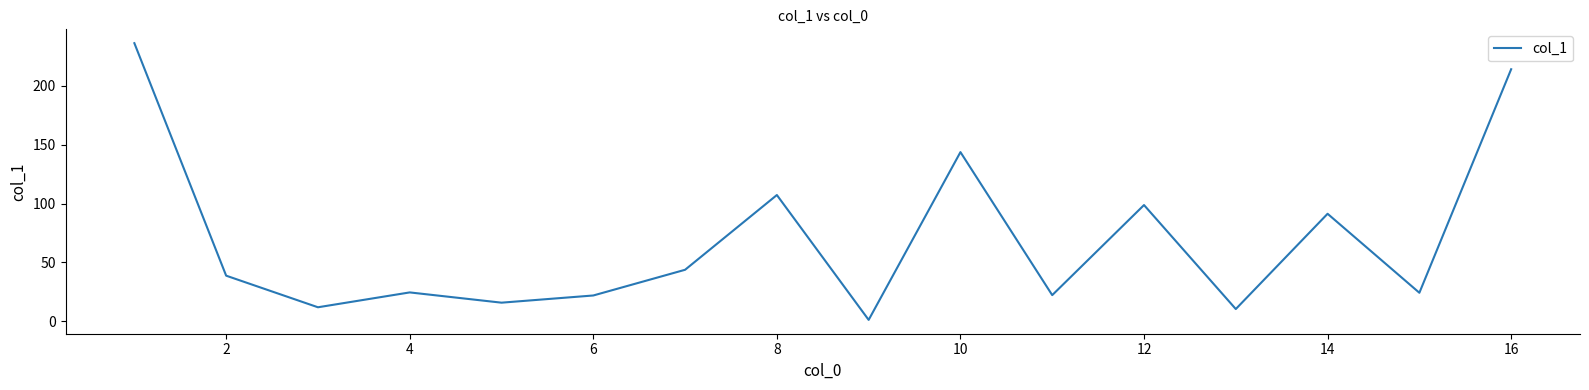

Does the chart display data point markers on the line(s)?

No